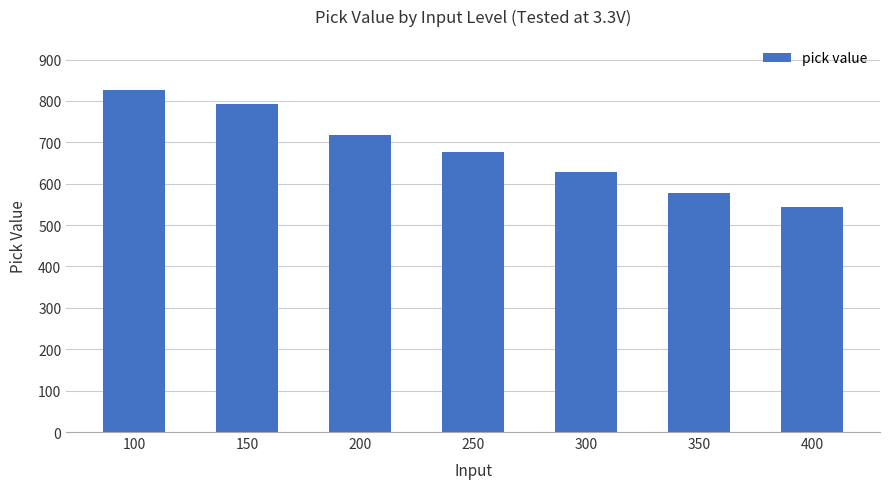

Rank the categories by value from lowest to highest.

400, 350, 300, 250, 200, 150, 100